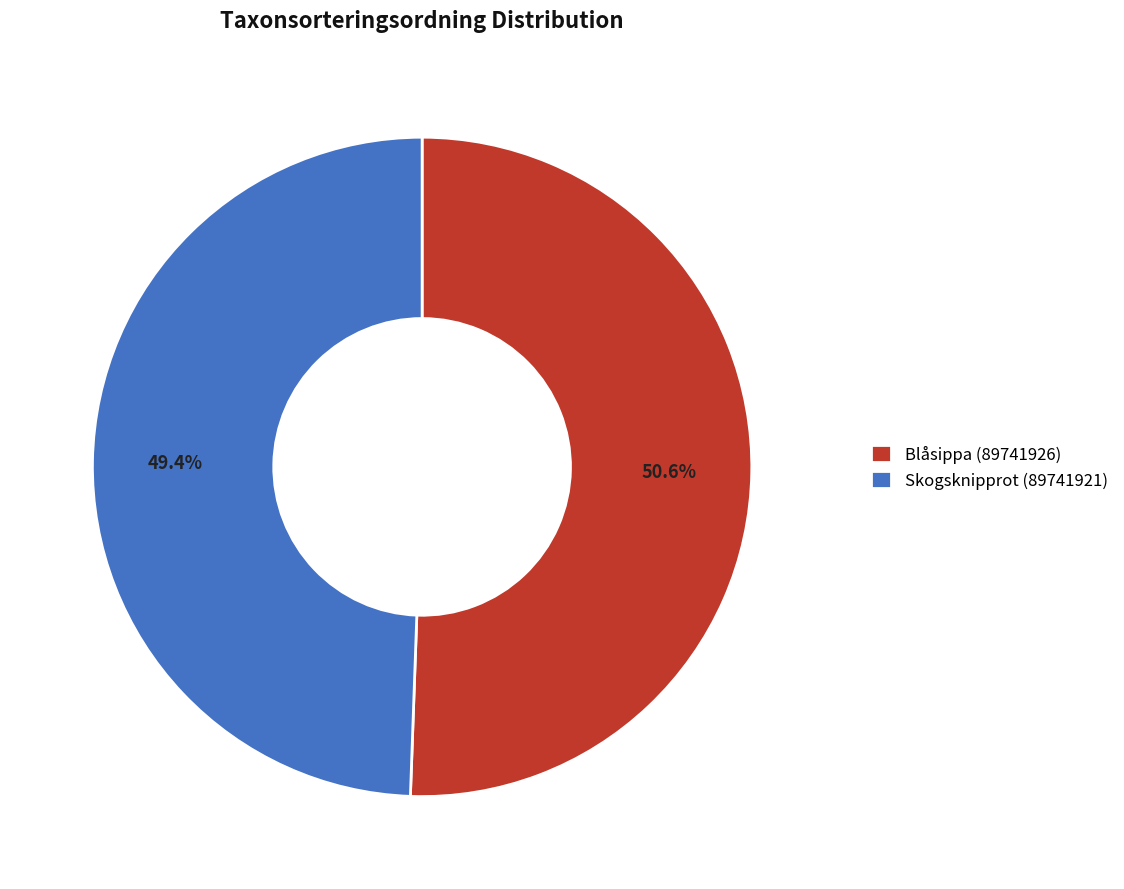

How many slices are in this pie chart?

2